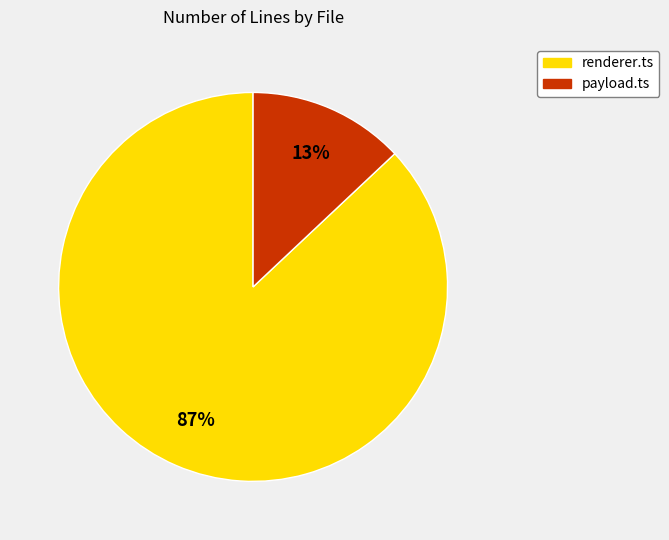

To the nearest percent, what is the combined percentage of payload.ts and renderer.ts?

100%